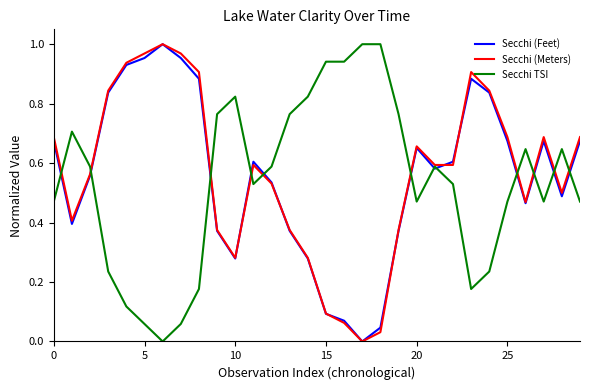

Does the chart display data point markers on the line(s)?

No